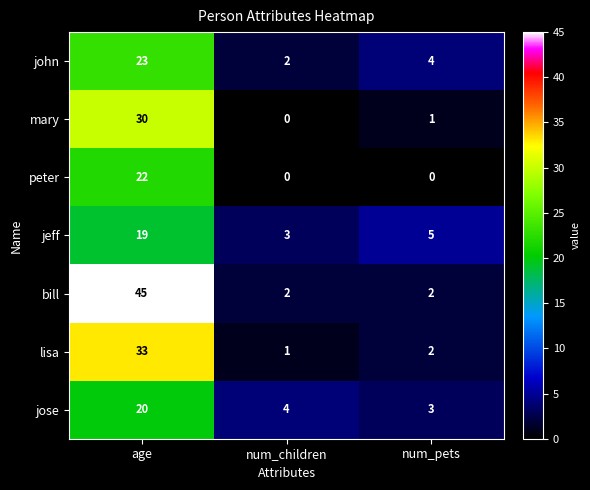

Count the number of categories in the chart.

3